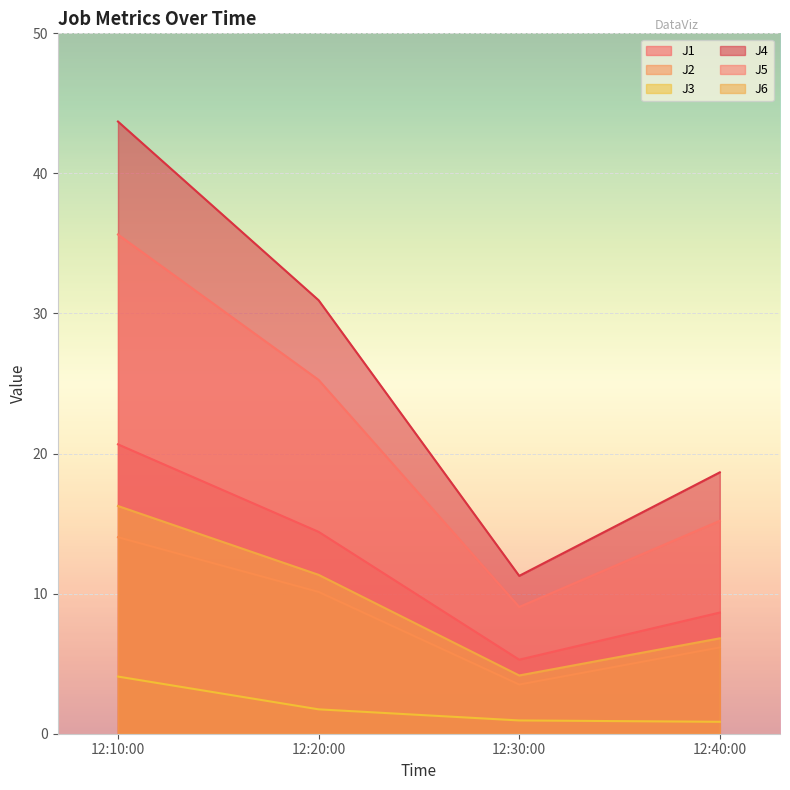

True or false: J3 and J5 intersect in this chart.

False